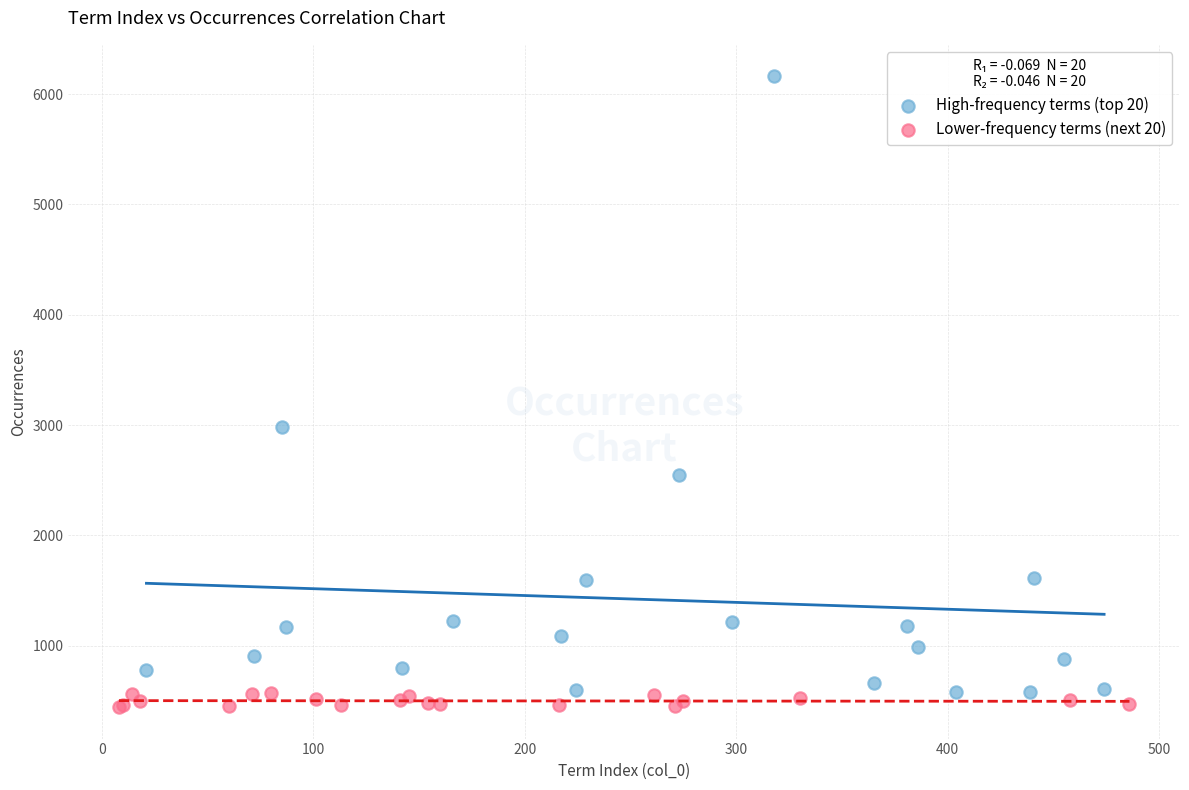

Which series has the widest spread of Y values?

High-frequency terms (top 20)